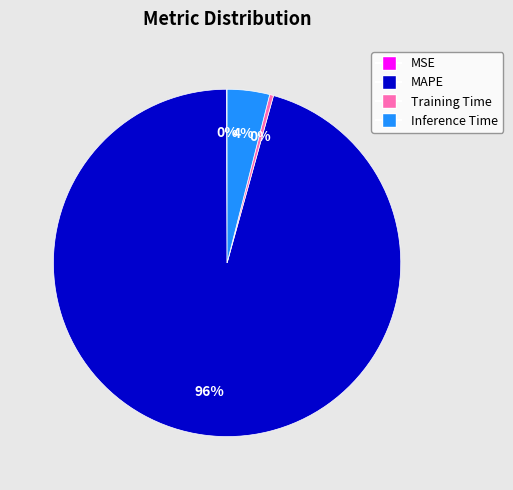

What is the largest slice in the pie chart?

MAPE